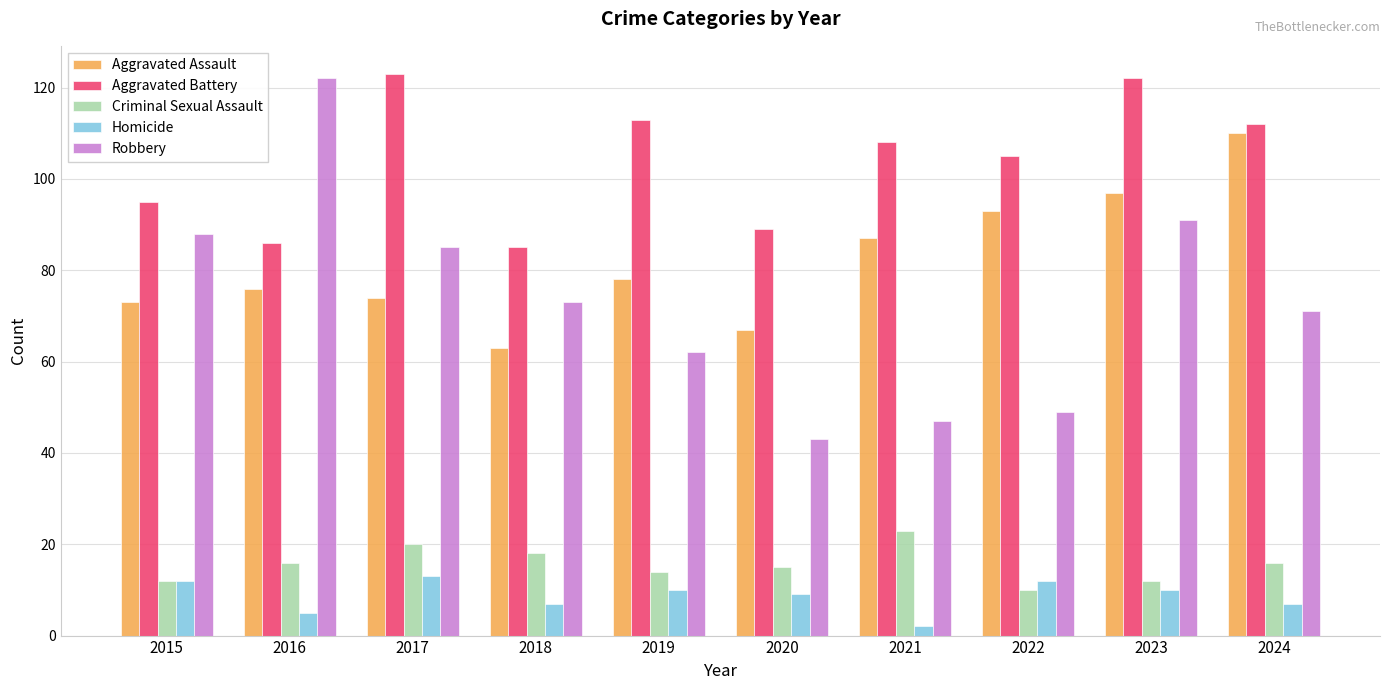

Where is Aggravated Assault nearest to the value 86?

2021